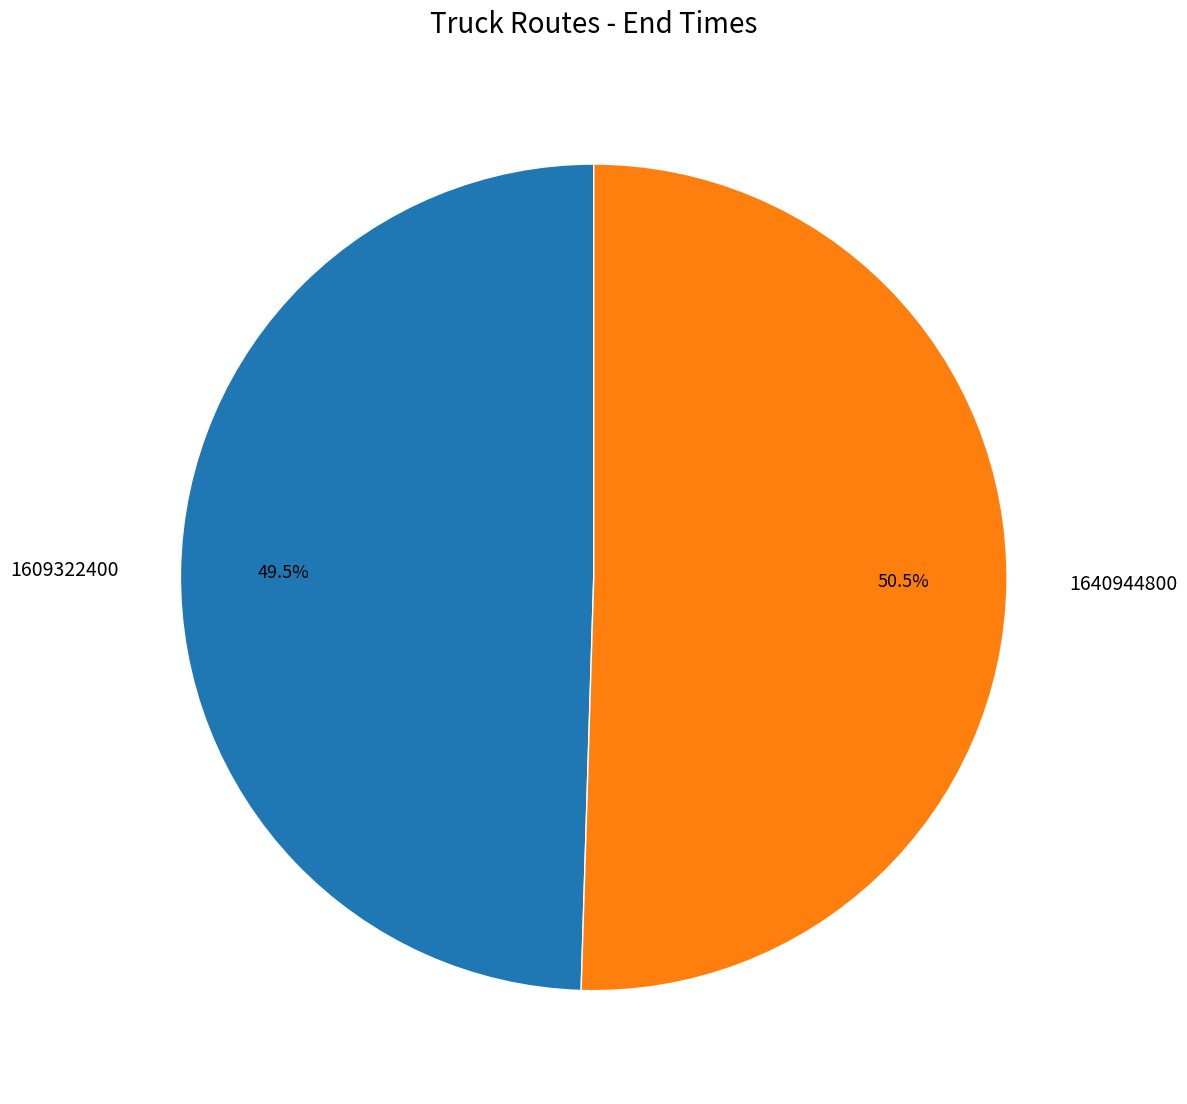

Rank the categories by value from highest to lowest.

1640944800, 1609322400